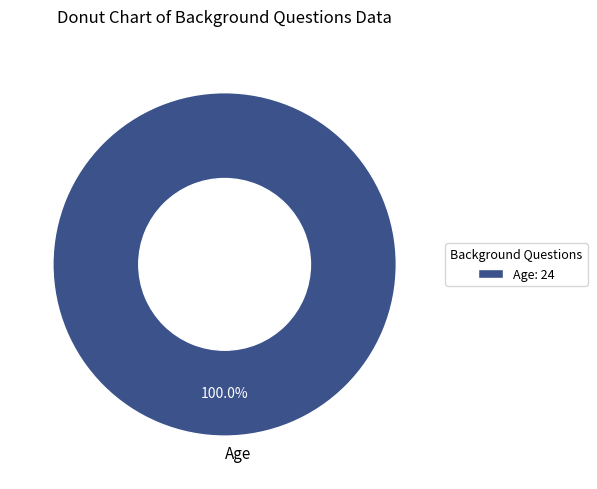

How many segments does this pie chart have?

1